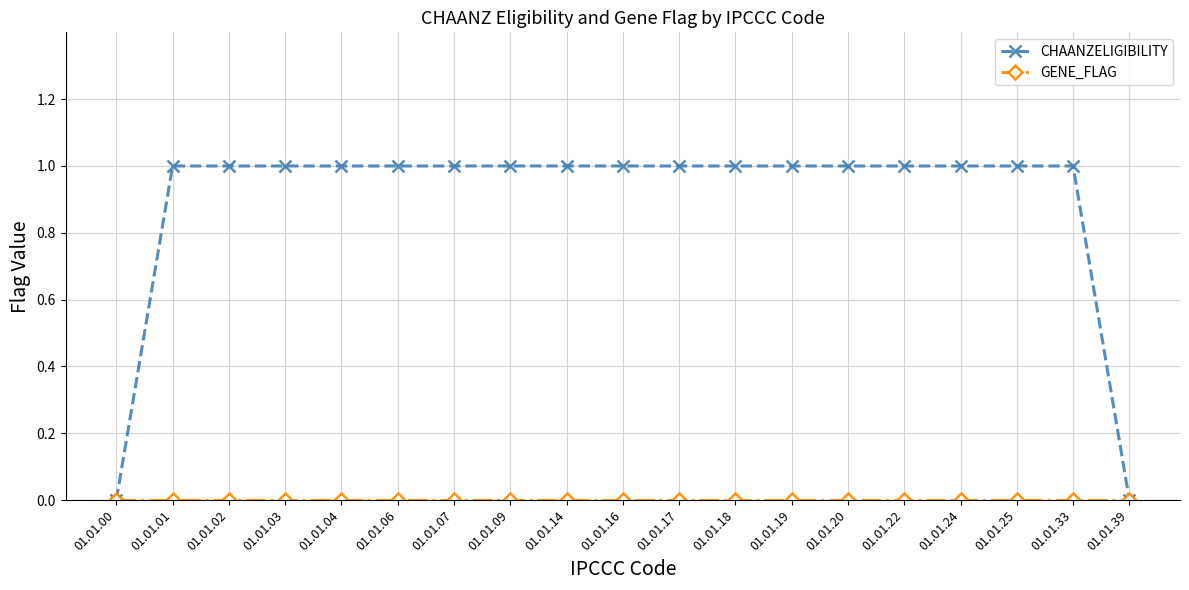

Is it true that CHAANZELIGIBILITY equals 0 at 01.01.25?

False